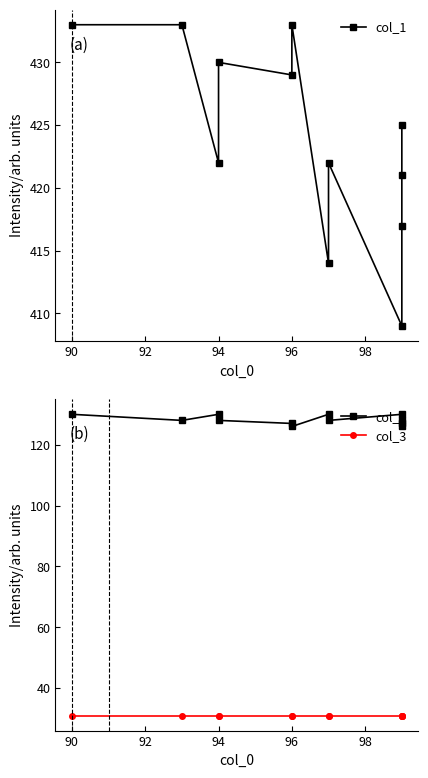

True or false: col_1 and col_2 cross at least once.

False